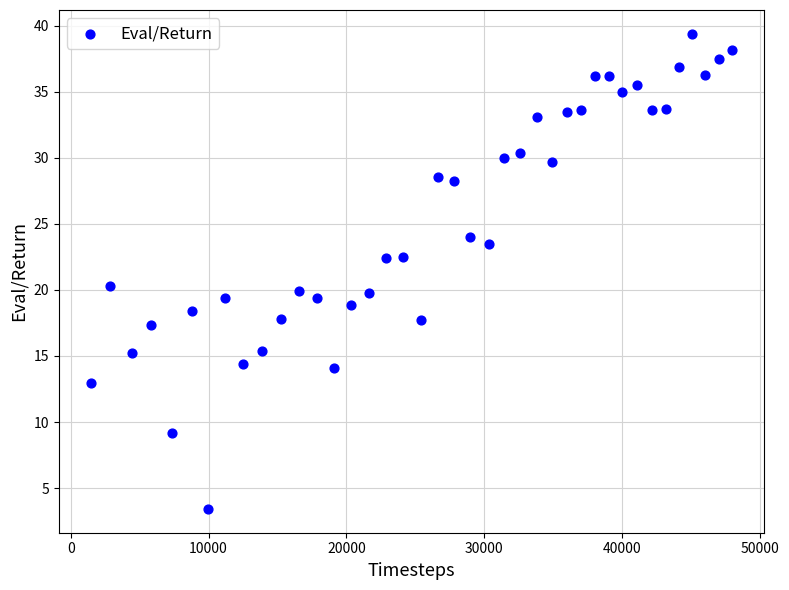

What is the range of X values (max minus min)?

46514.0